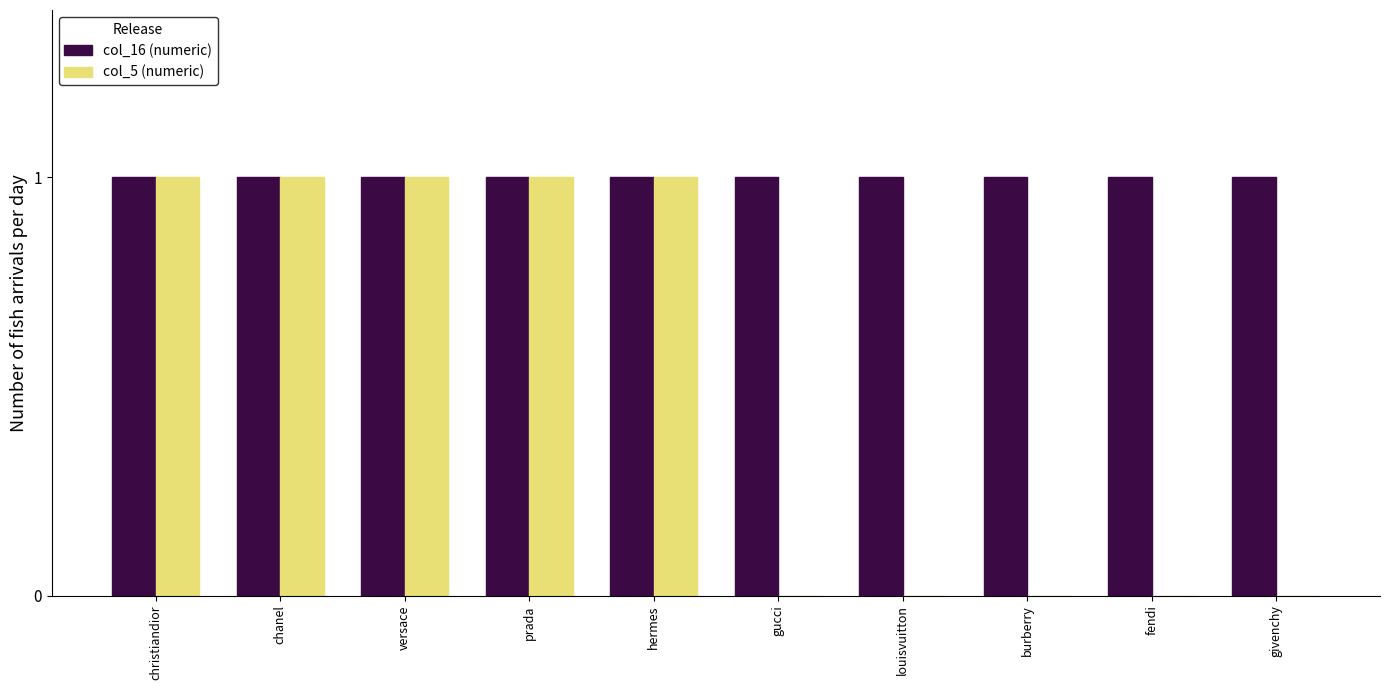

Is the value of col_16 (numeric) at chanel greater than the value of col_5 (numeric) at gucci?

Yes